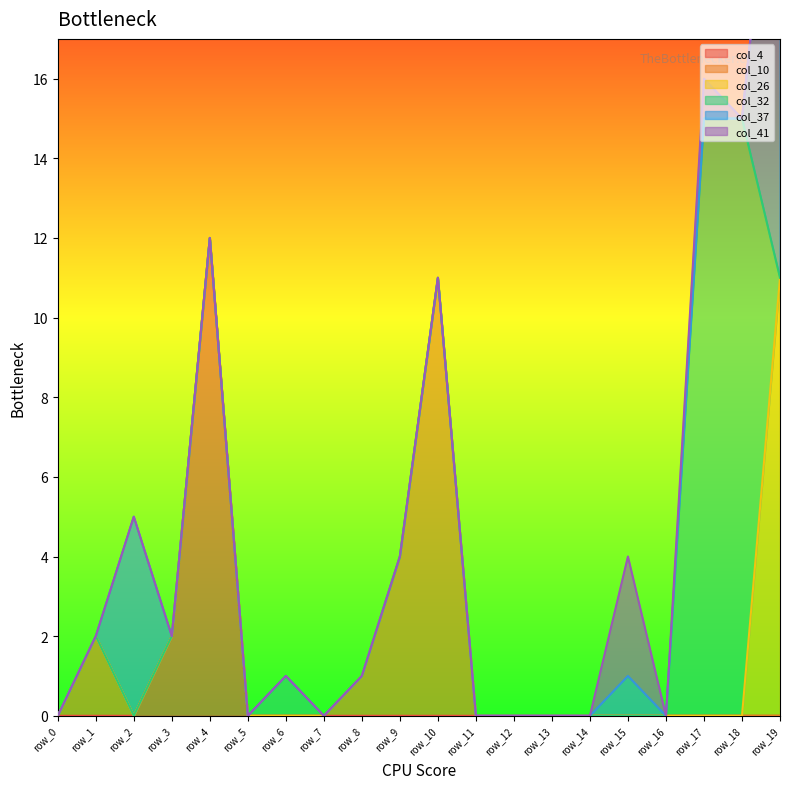

At which category does the chart reach its minimum across all series?

row_0